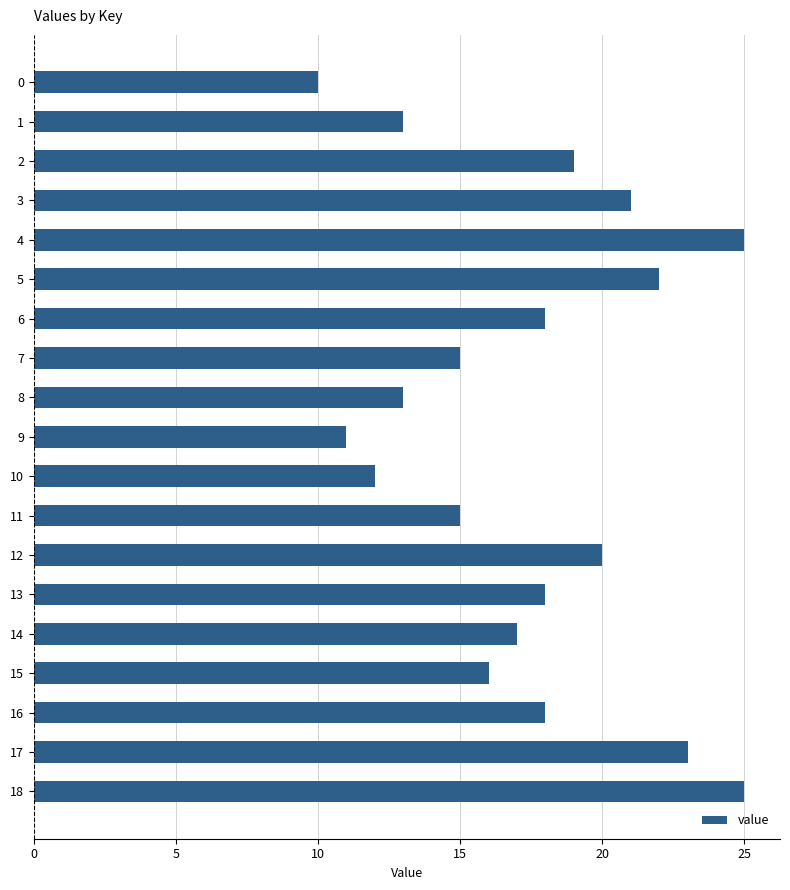

What is the difference between the second highest and second lowest values?

14